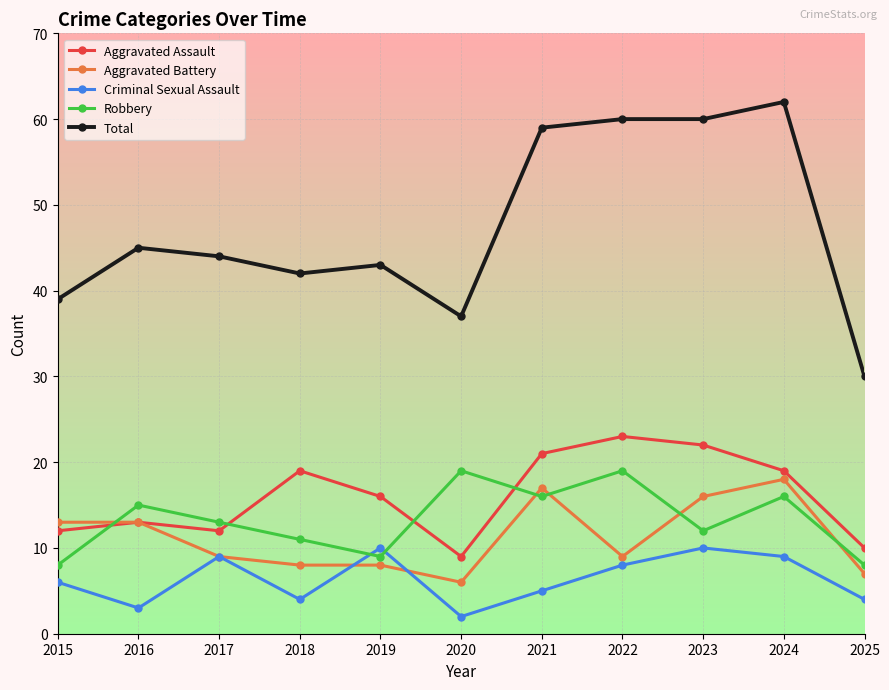

The Robbery series shows 13 at 2017. True or false?

True